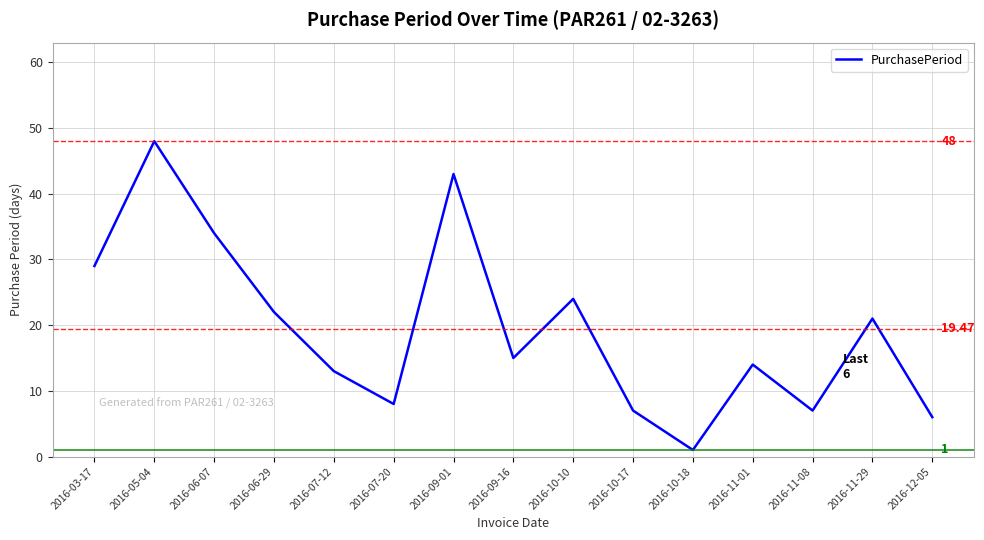

How many lines are shown in the chart?

1